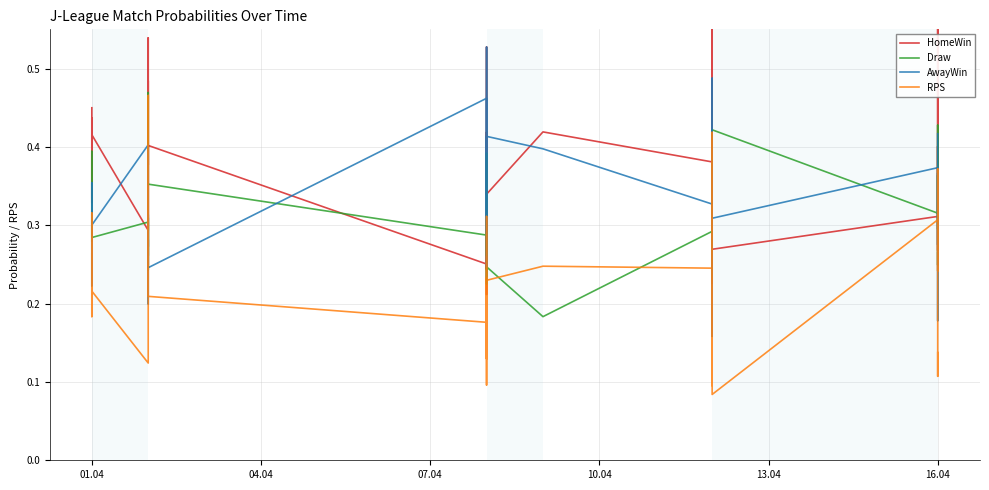

In Draw, how many points are higher than both neighbors (excluding endpoints)?

12